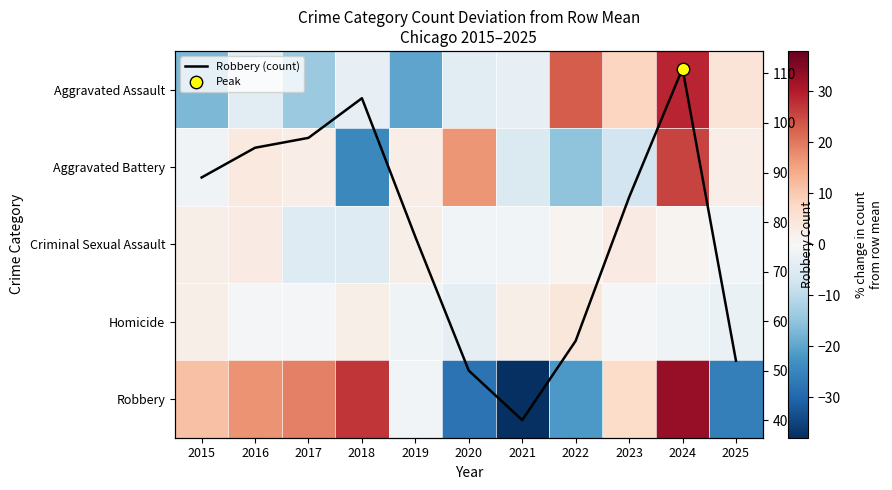

At which category does the chart reach its minimum across all series?

2021